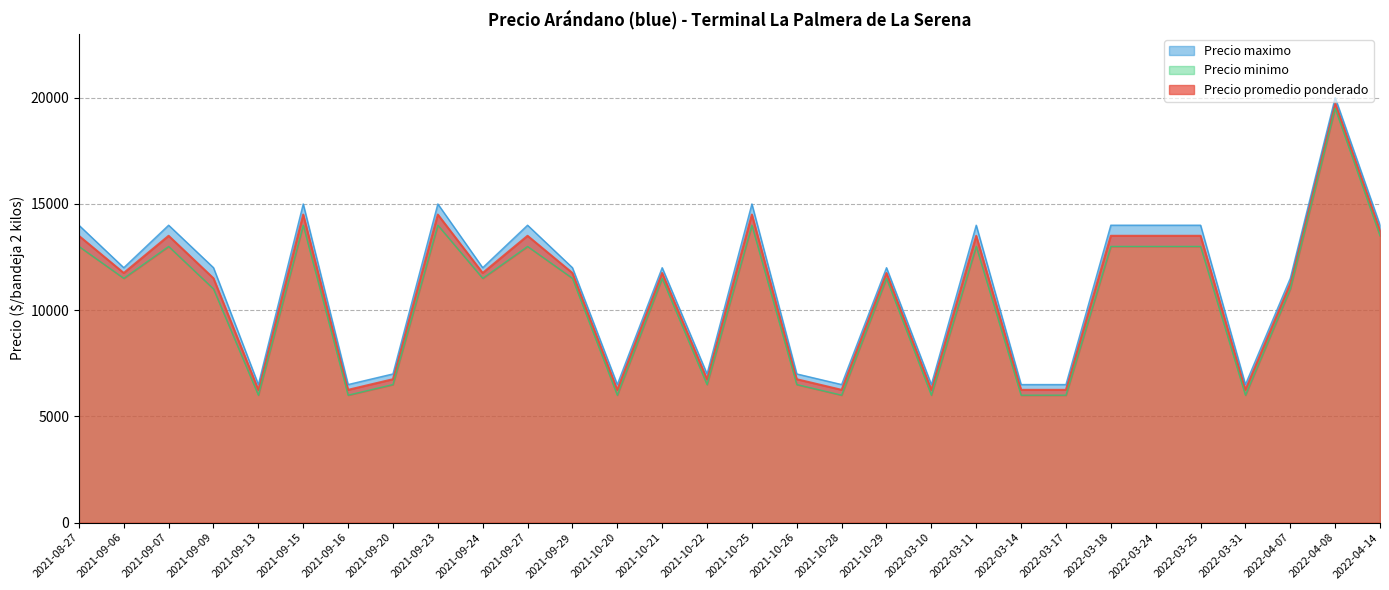

Which category has the highest value across all series?

2022-04-08